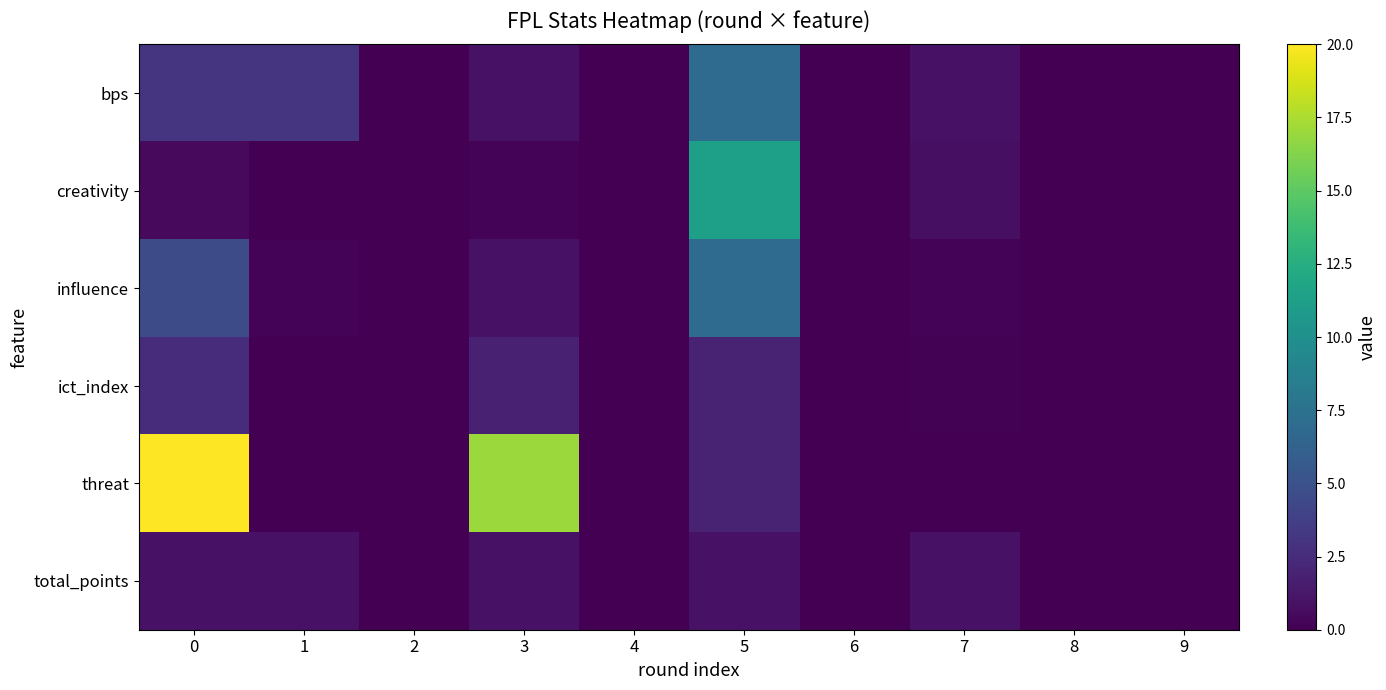

Reading left to right, what are all the values shown in this chart?

bps: 0=3.0	1=3.0	2=0.0	3=1.0	4=0.0	5=7.0	6=0.0	7=1.0	8=0.0	9=0.0
creativity: 0=0.5	1=0.0	2=0.0	3=0.2	4=0.0	5=11.3	6=0.0	7=0.8	8=0.0	9=0.0
influence: 0=4.6	1=0.2	2=0.0	3=1.0	4=0.0	5=7.0	6=0.0	7=0.2	8=0.0	9=0.0
ict_index: 0=2.5	1=0.0	2=0.0	3=1.8	4=0.0	5=2.0	6=0.0	7=0.1	8=0.0	9=0.0
threat: 0=20.0	1=0.0	2=0.0	3=17.0	4=0.0	5=2.0	6=0.0	7=0.0	8=0.0	9=0.0
total_points: 0=1.0	1=1.0	2=0.0	3=1.0	4=0.0	5=1.0	6=0.0	7=1.0	8=0.0	9=0.0